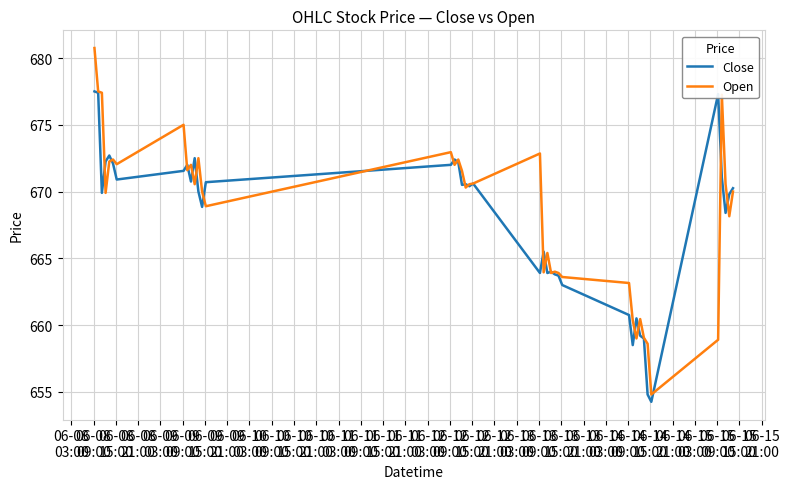

What is the maximum value for Close?

677.5